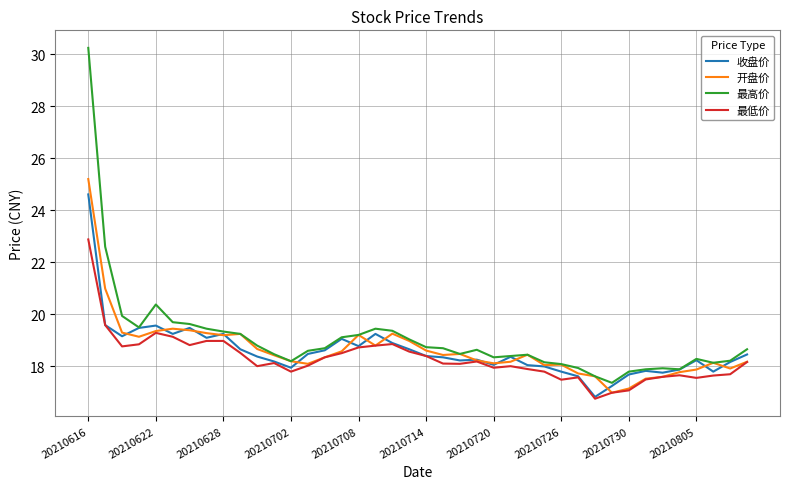

True or false: 最低价 and 最高价 intersect in this chart.

False